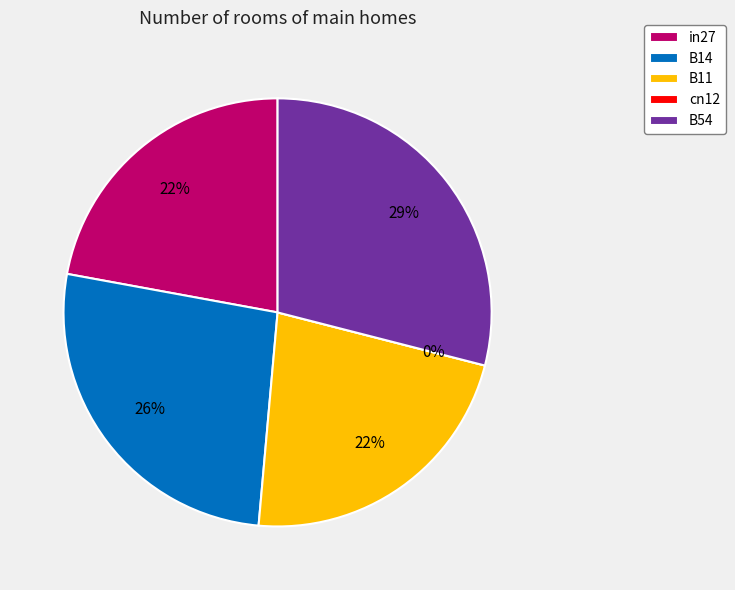

What percentage do in27 and cn12 together represent?

22.1%